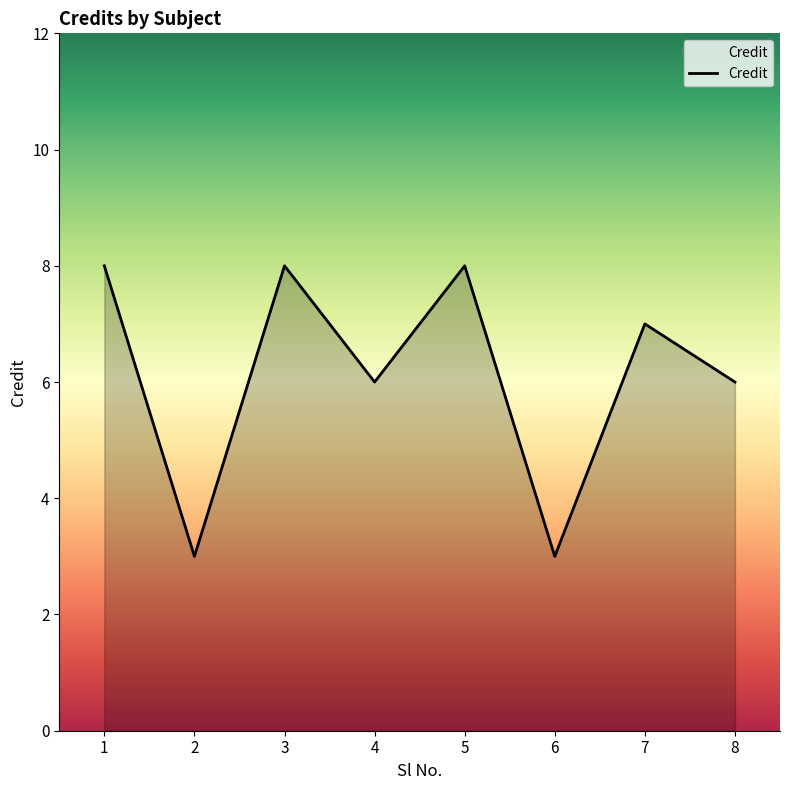

Reading left to right, what are all the values shown in this chart?

1=8	2=3	3=8	4=6	5=8	6=3	7=7	8=6